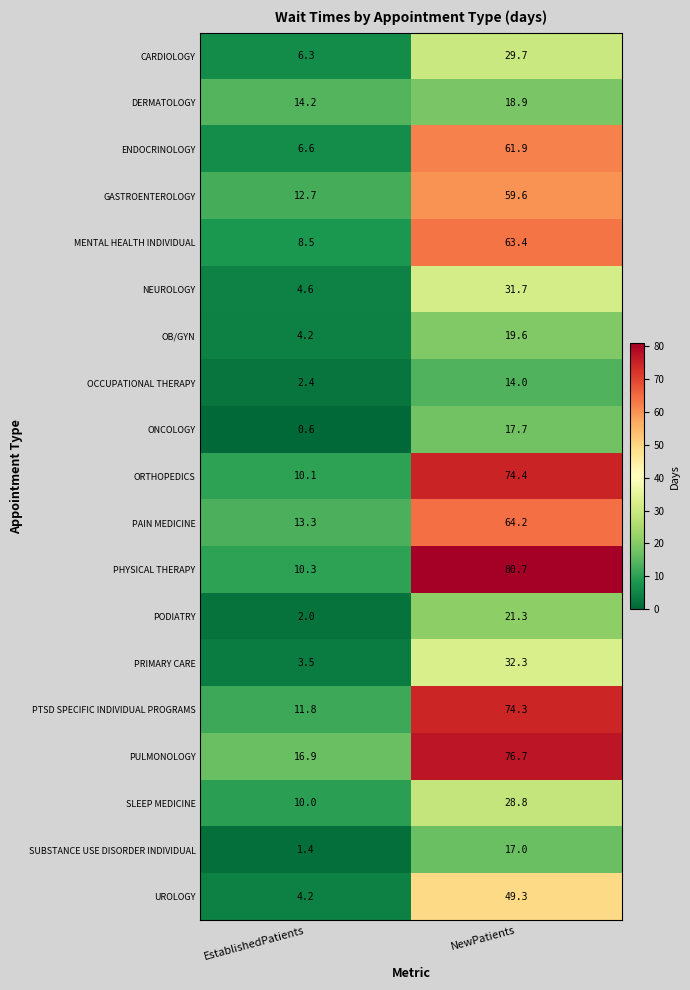

What is the greatest value displayed?

80.7